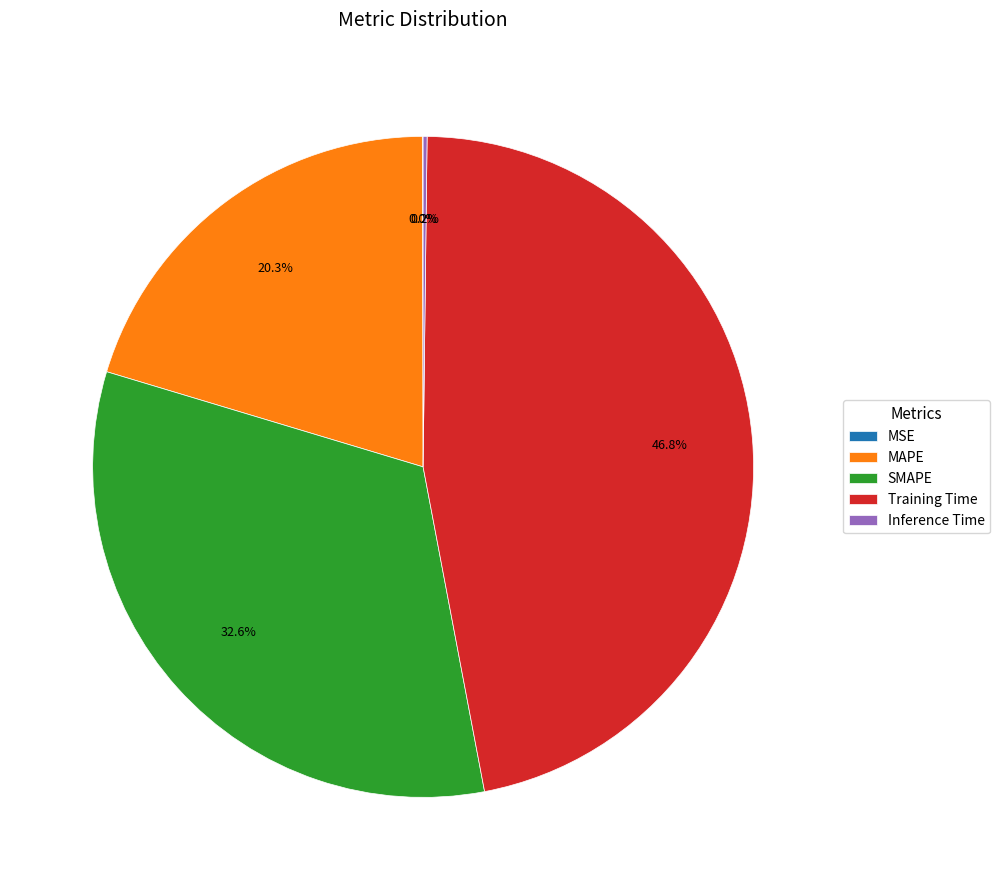

What percentage is NOT represented by MAPE?

79.7%